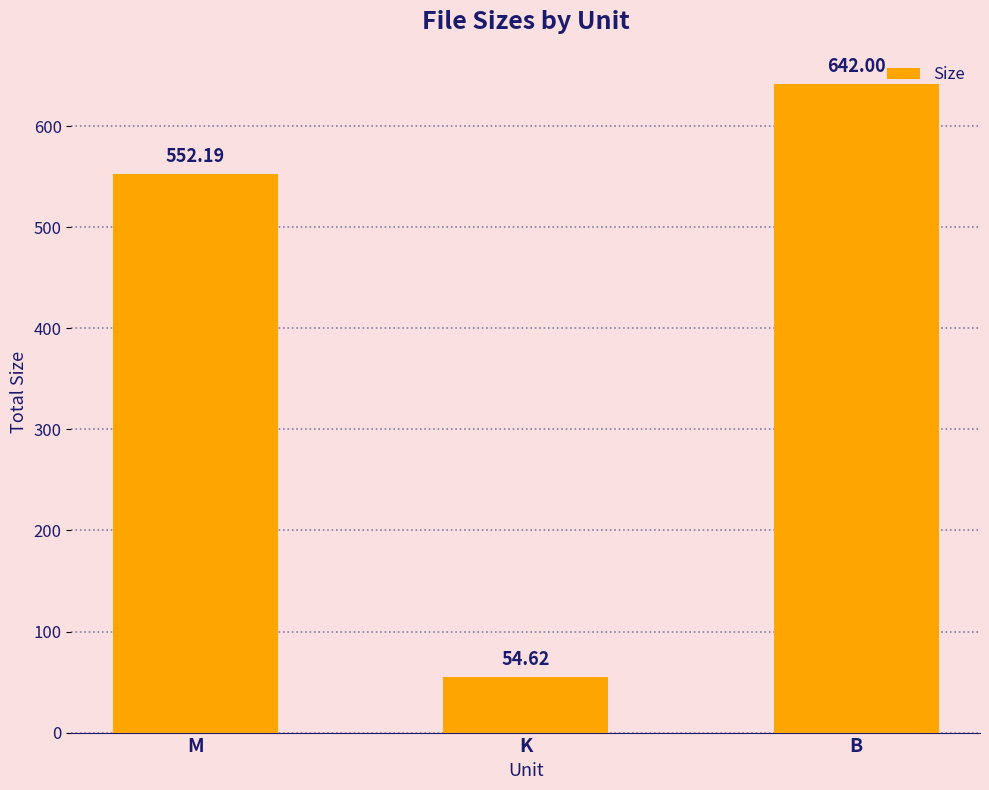

What value does the data have at K?

54.6